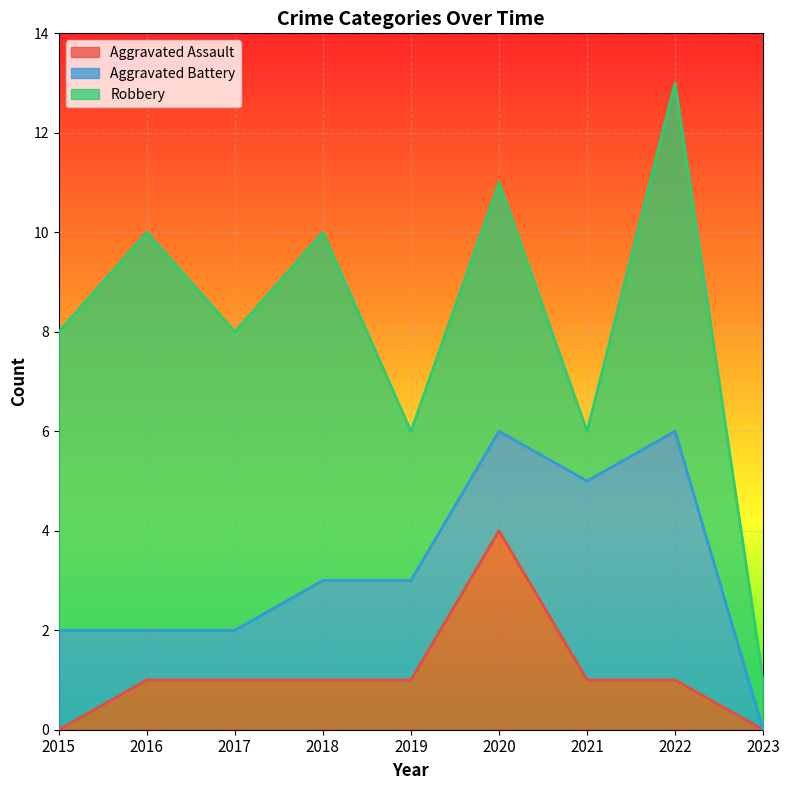

Which series changed the most between 2017 and 2020?

Aggravated Assault